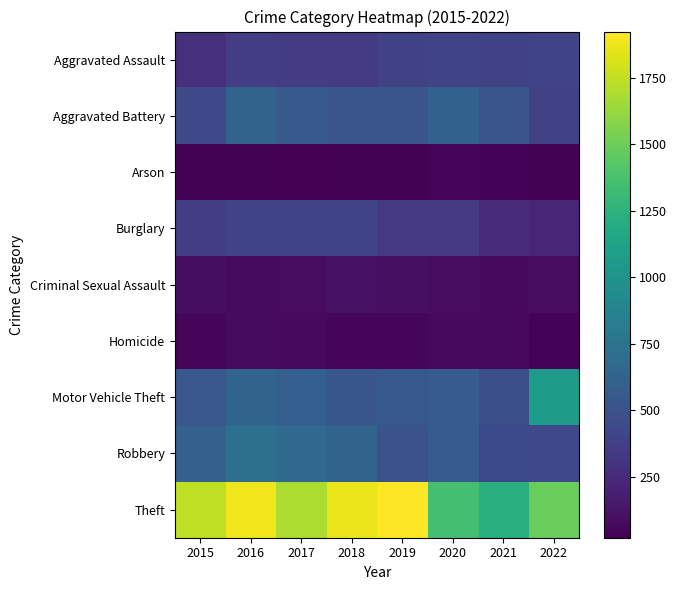

What is the spread (max minus min) of values at 2019?

1895